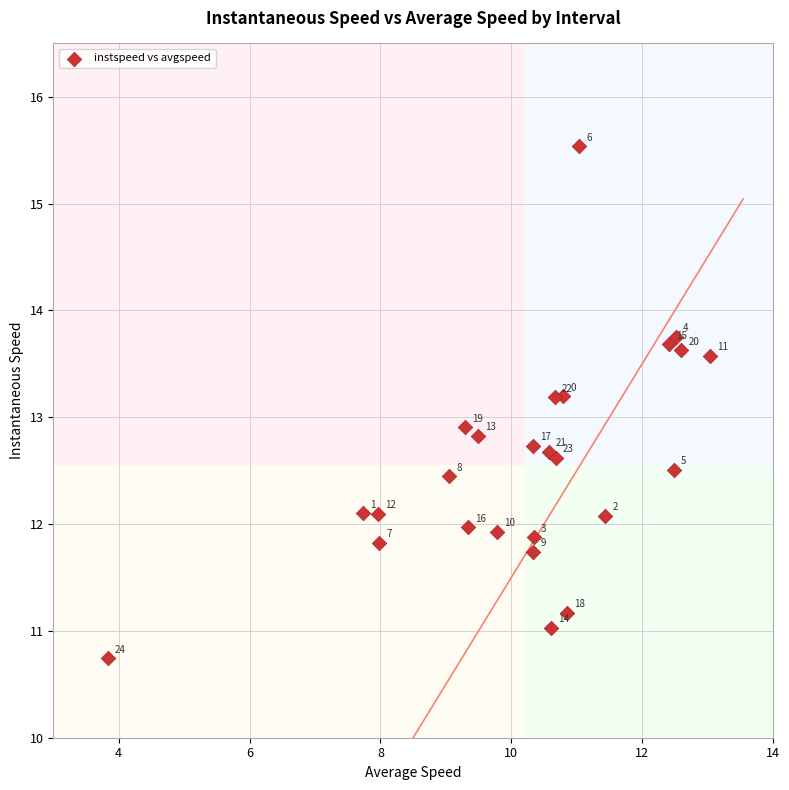

What Y value in the scatter plot is closest to 13?

12.9